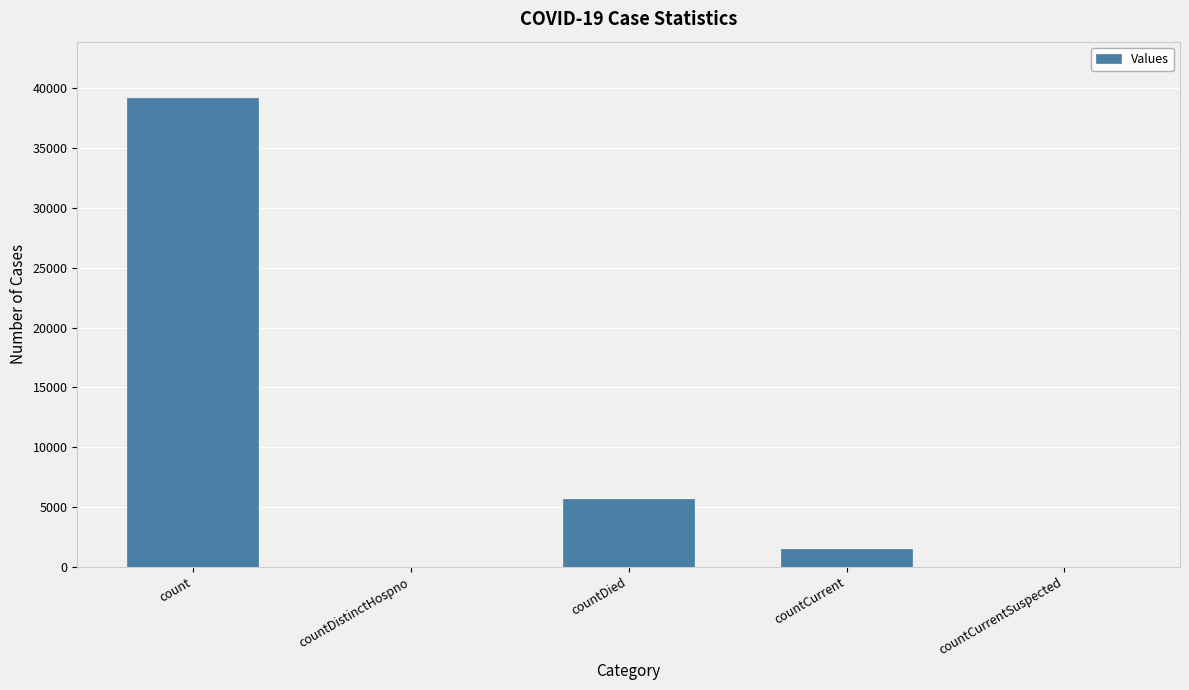

Reading left to right, what are all the values shown in this chart?

39196	0	5700	1503	0